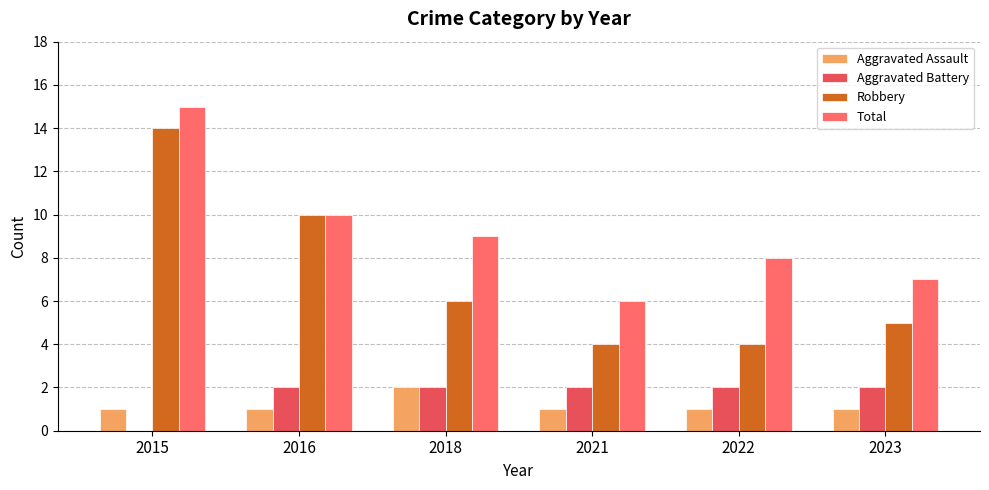

Is it true that Robbery equals 10 at 2016?

True